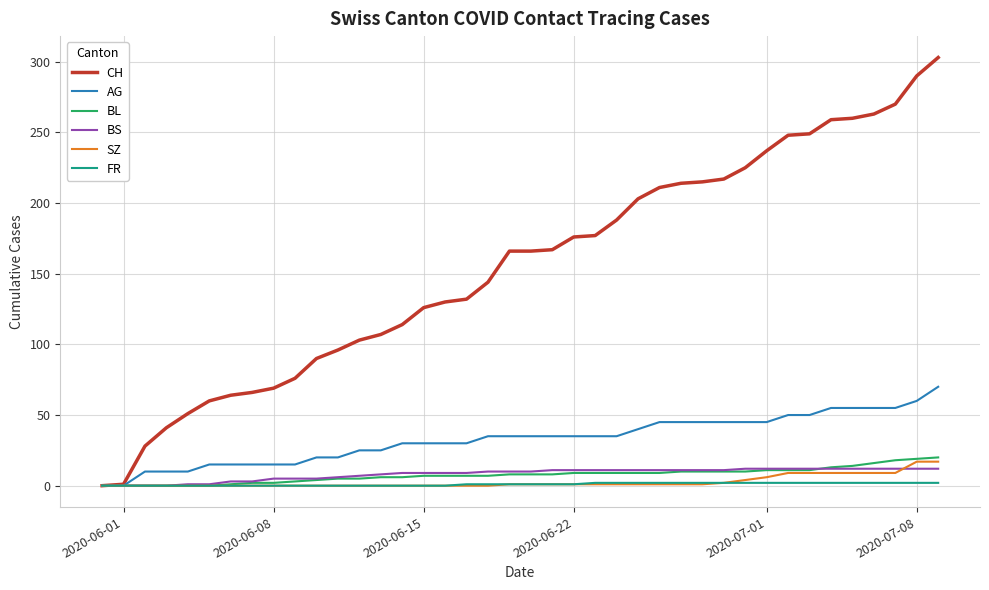

How many categories are shown in the chart?

40